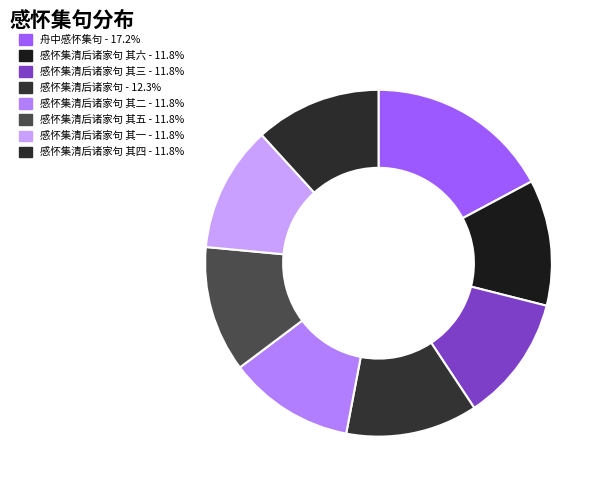

How many segments does this pie chart have?

8